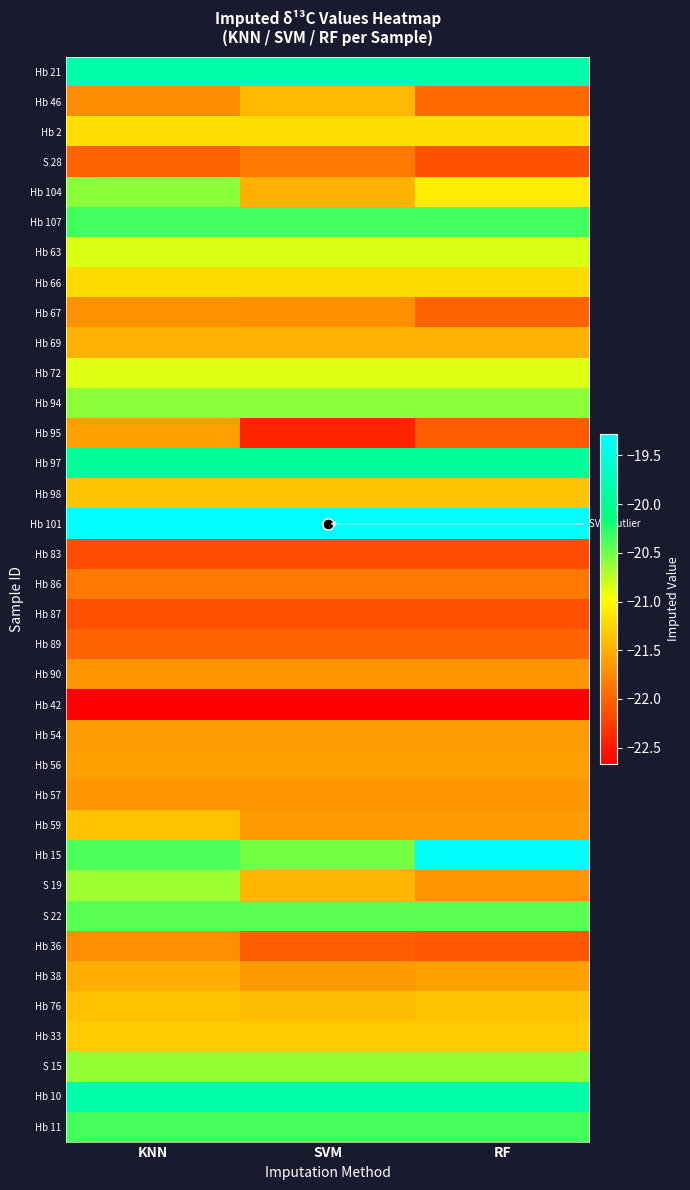

What is the smallest value displayed?

-22.7